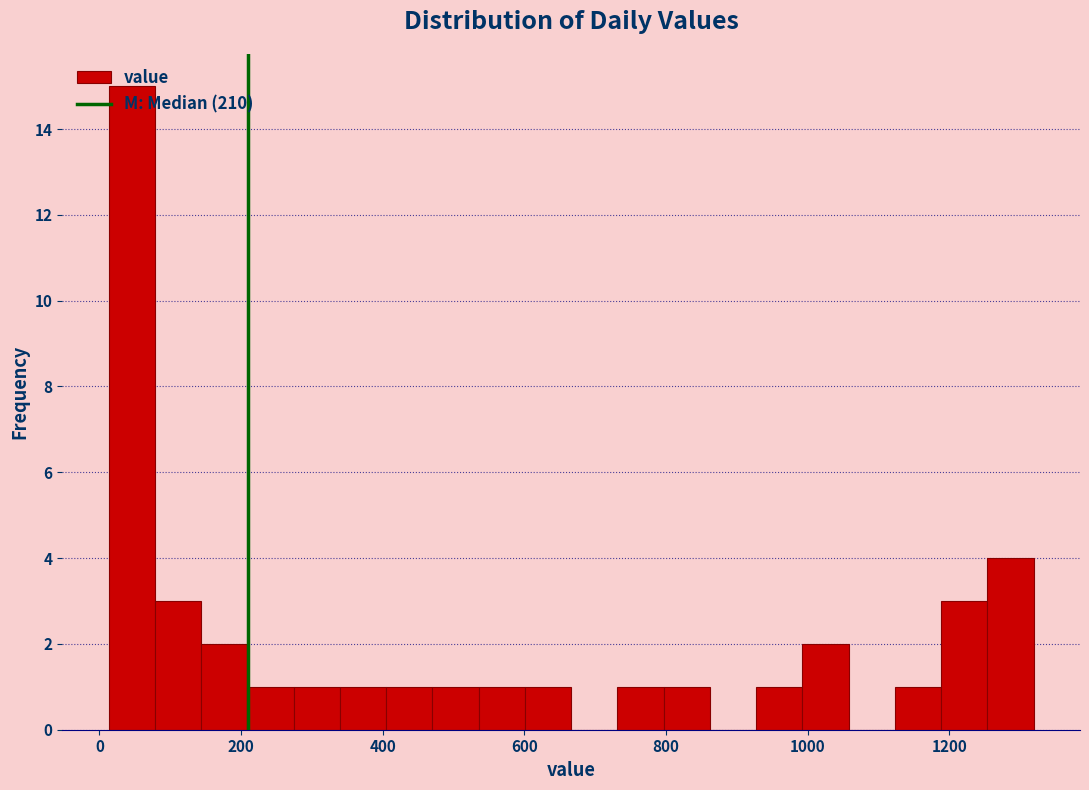

Read against the x-axis, roughly where is the centre of the tallest bar?

40